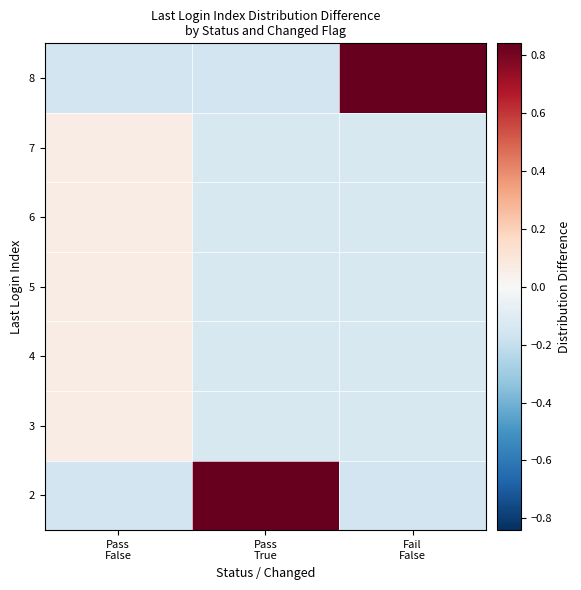

At how many categories does at least one series exceed 0?

3